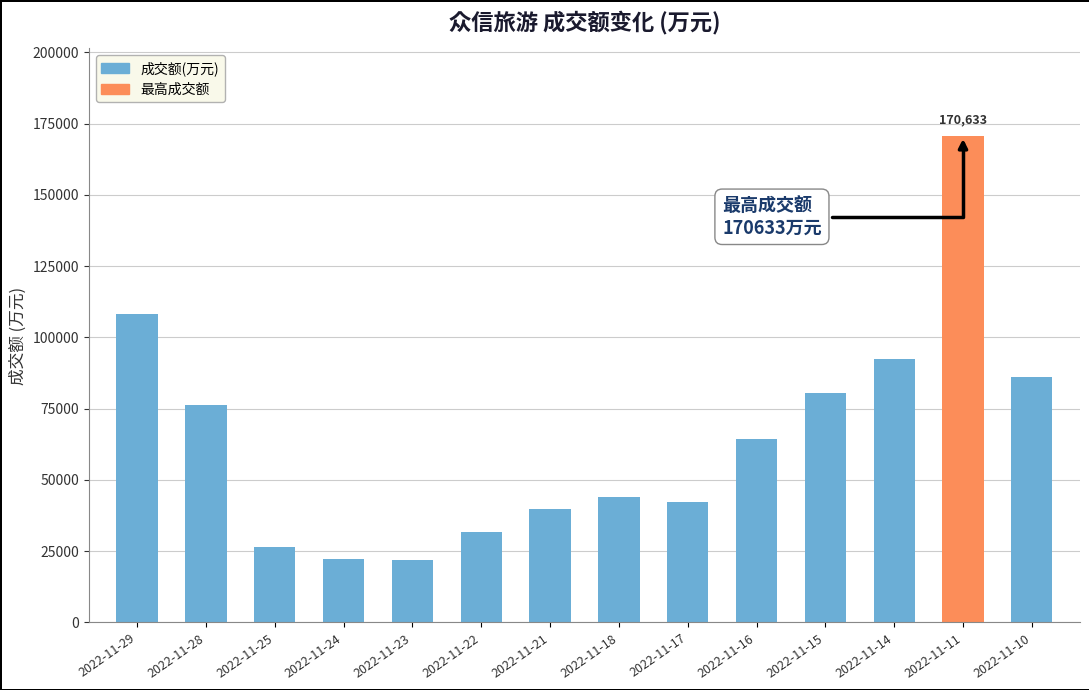

At which category does the chart reach its peak across all series?

2022-11-11